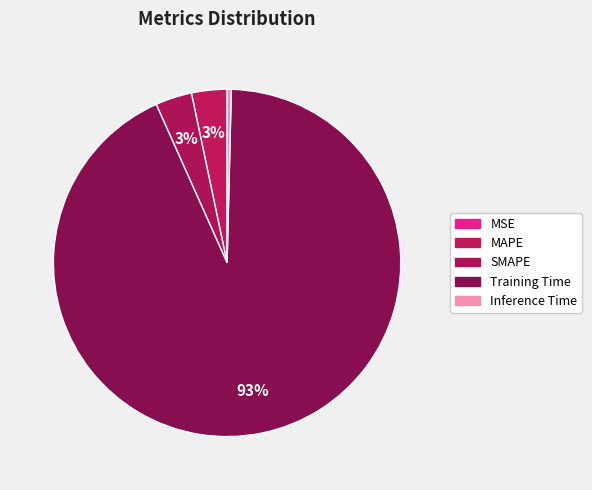

Rank the categories by value from lowest to highest.

MSE, Inference Time, MAPE, SMAPE, Training Time